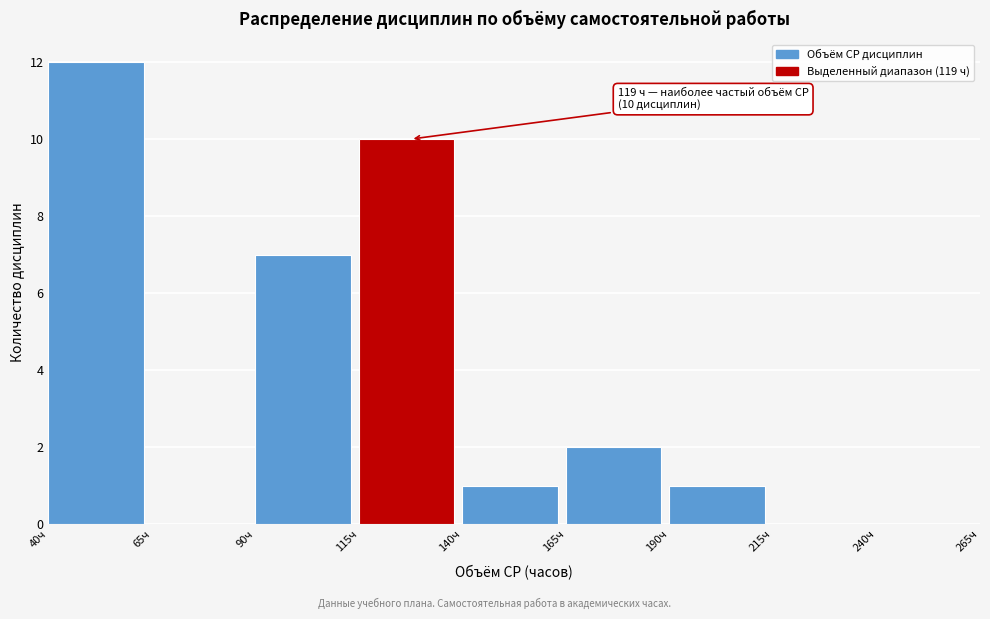

Which range on the x-axis has the tallest bar?

40 to 65